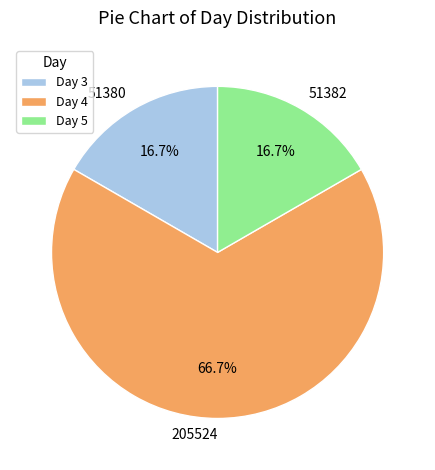

Approximately how many times larger is the value at 51382 compared to 205524?

0.3